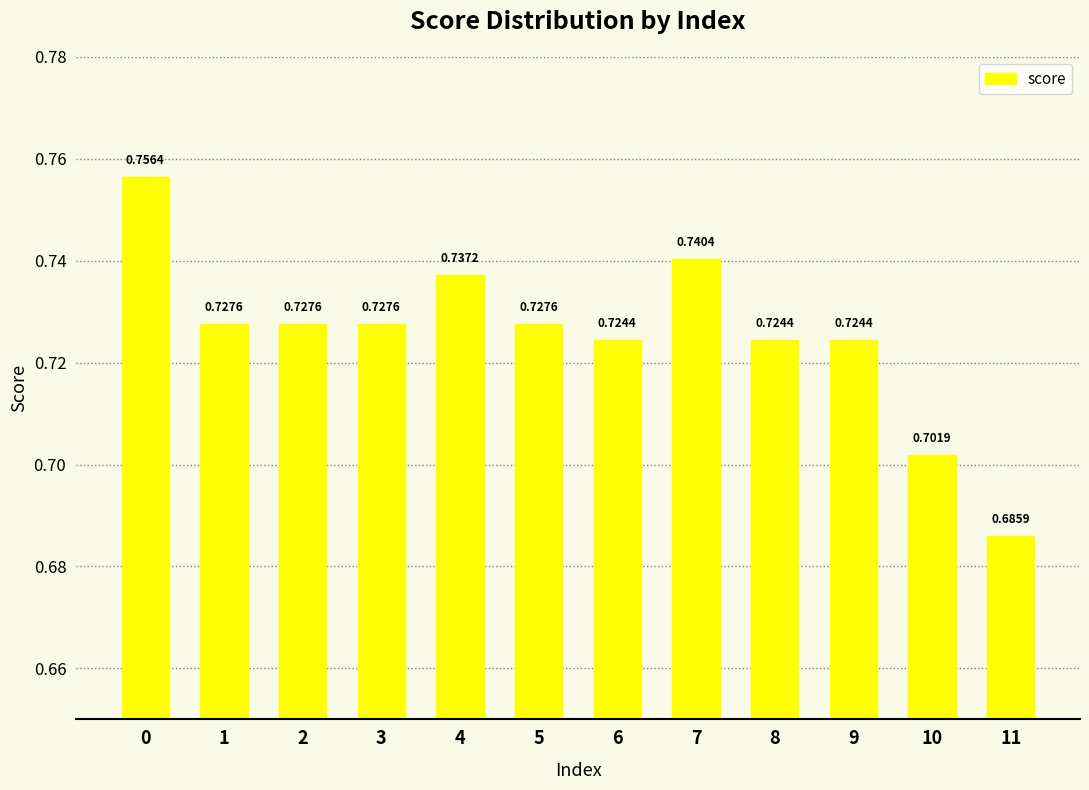

What is the sum of the values at 5 and 4?

1.5